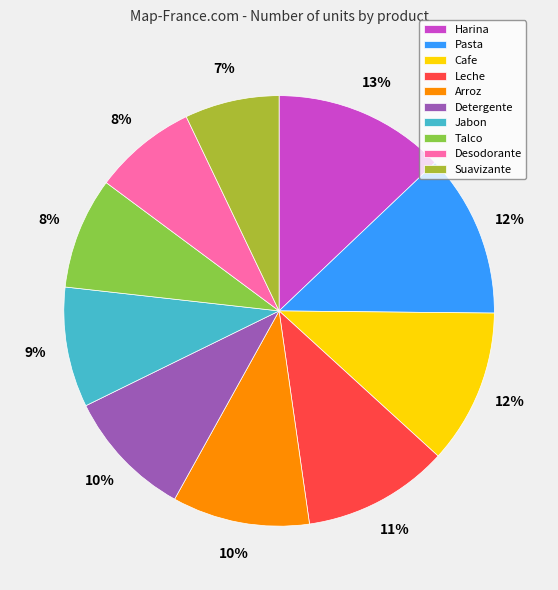

To the nearest percent, what portion does Pasta represent?

12%